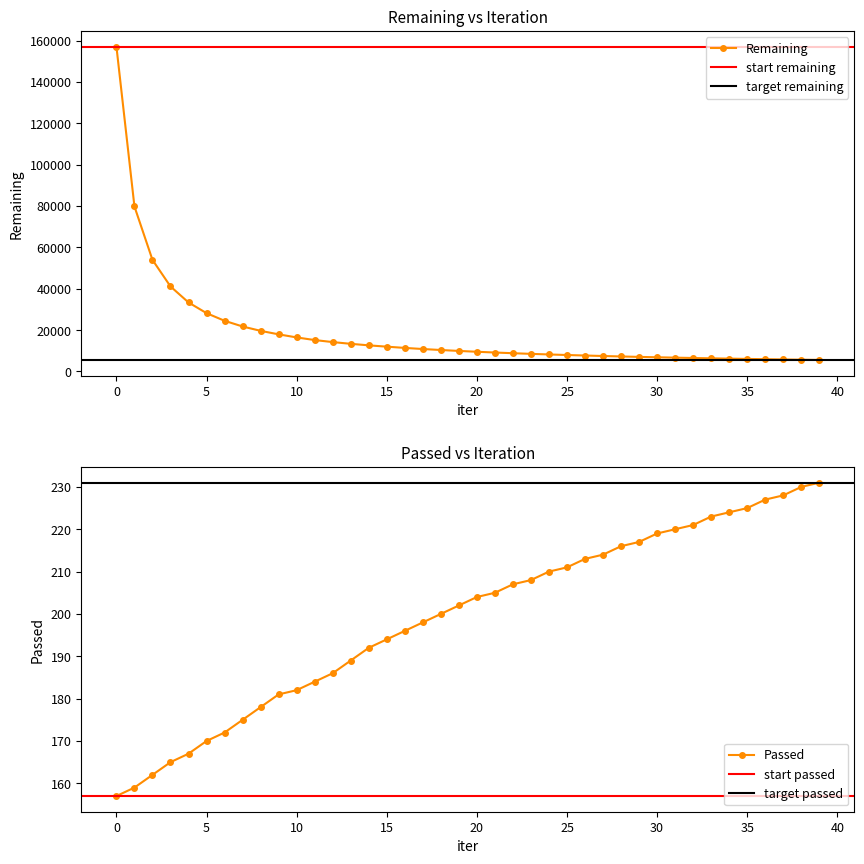

What is the sum of the Remaining values at 3 and 2?

95045